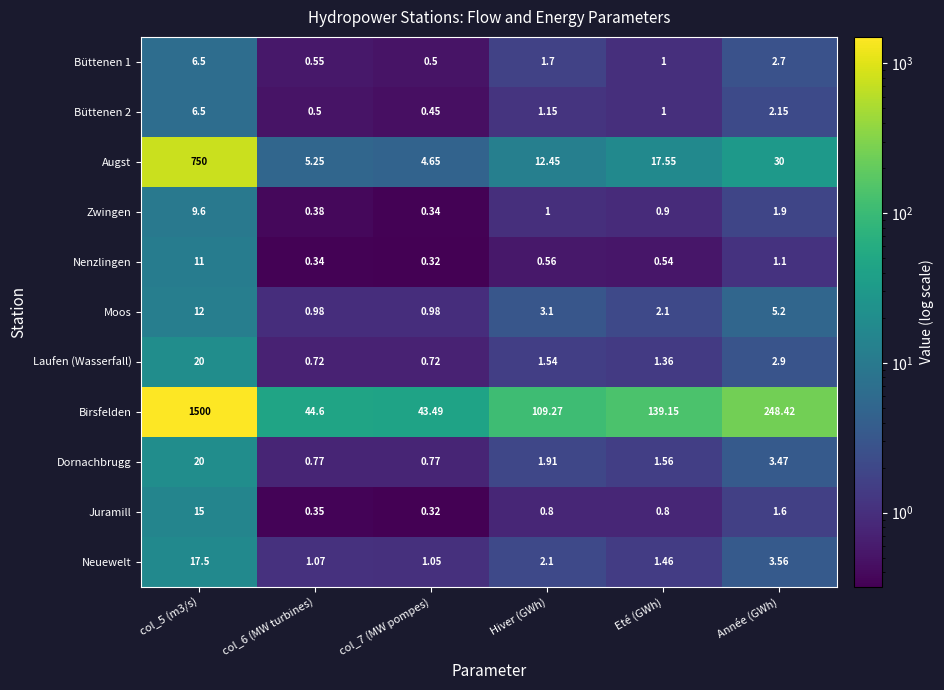

Where is Nenzlingen nearest to the value 5?

Année (GWh)